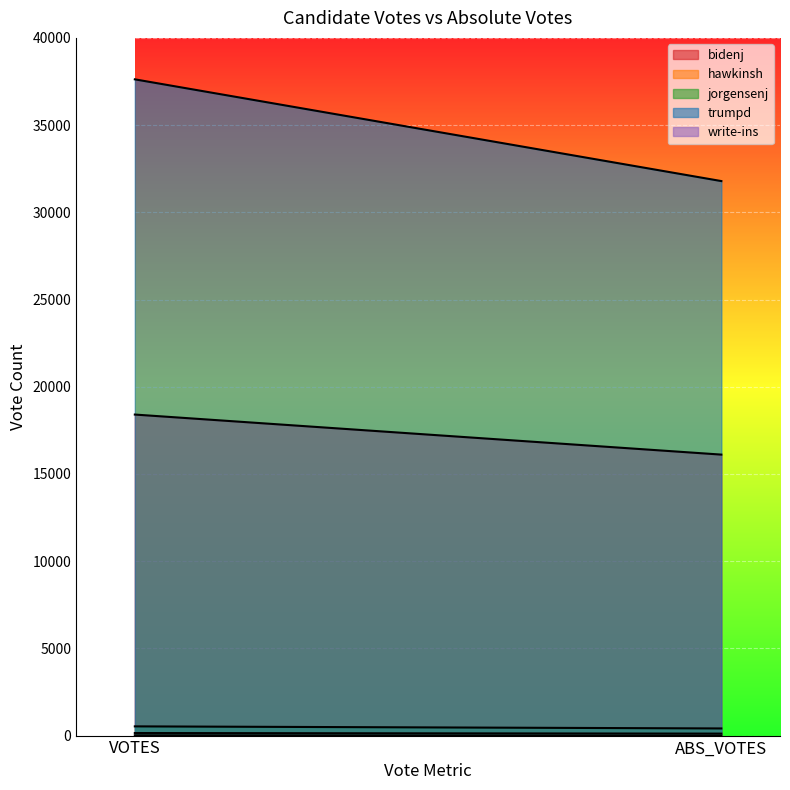

What is the spread (max minus min) of values at ABS_VOTES?

31791